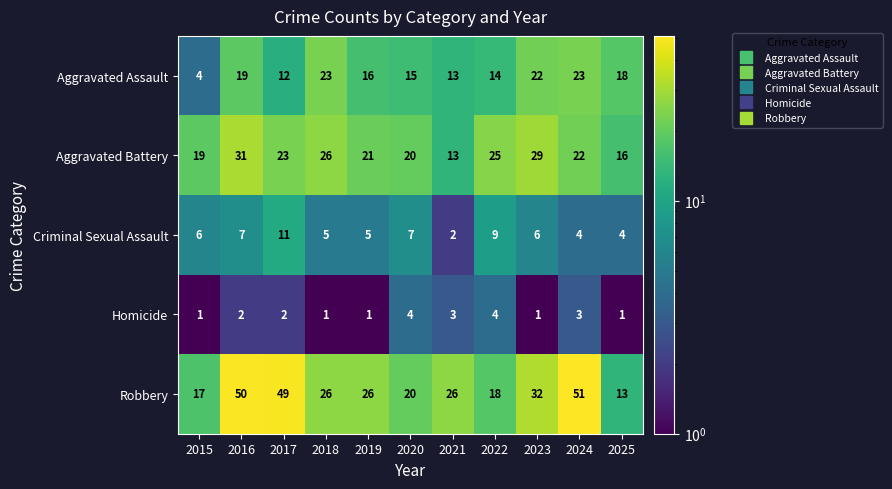

Which series has the largest total across all categories?

Robbery